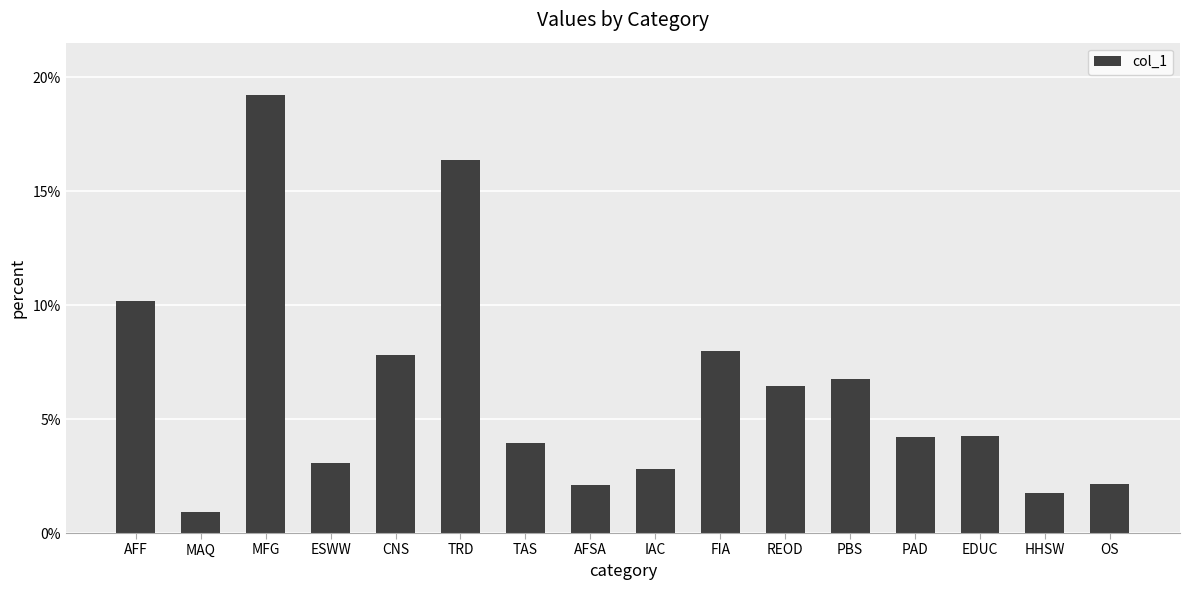

At which label does the data first exceed 4?

AFF